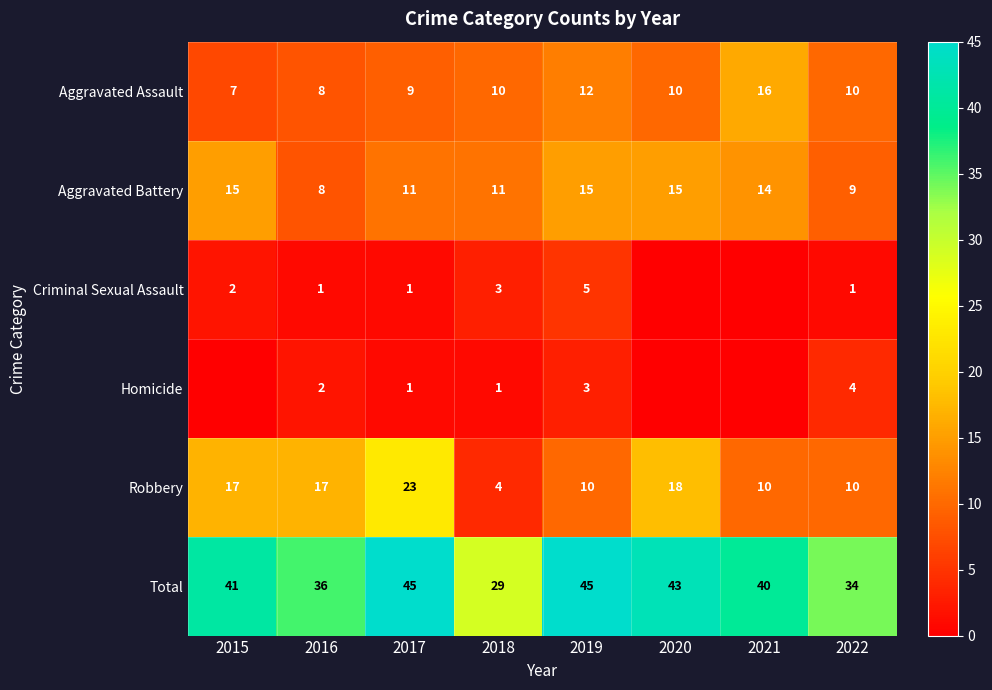

What is the maximum value for Robbery?

23